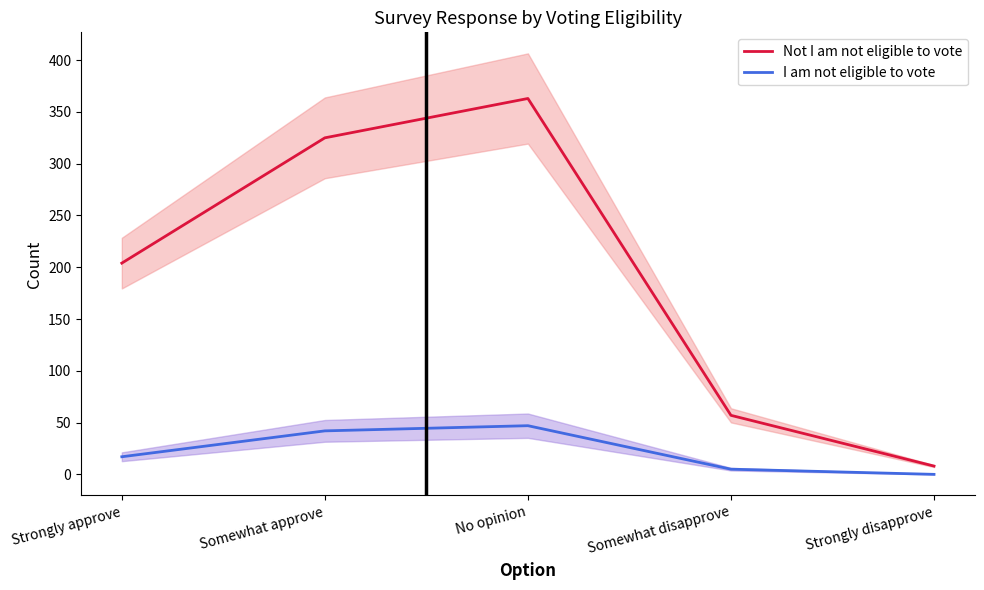

What is the difference between the highest and lowest values at Strongly approve?

187